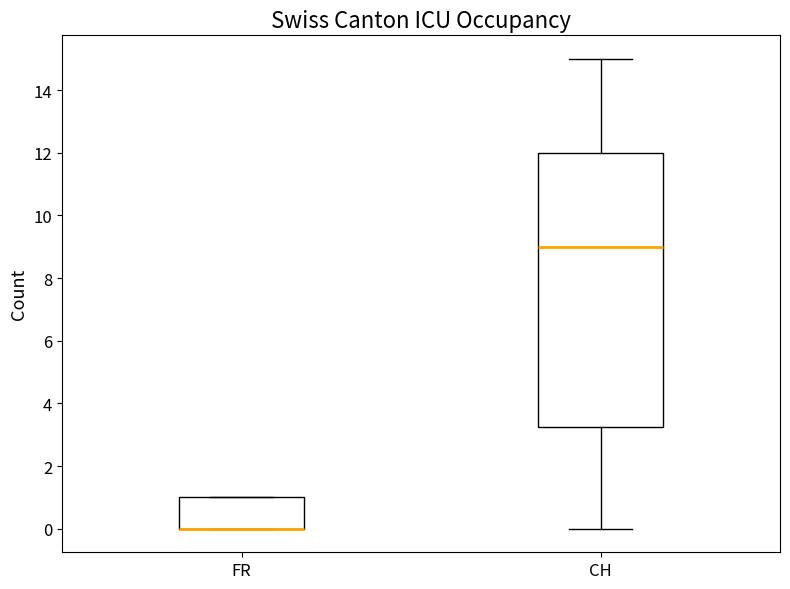

Which box is the tallest, from its lower edge to its upper edge?

CH